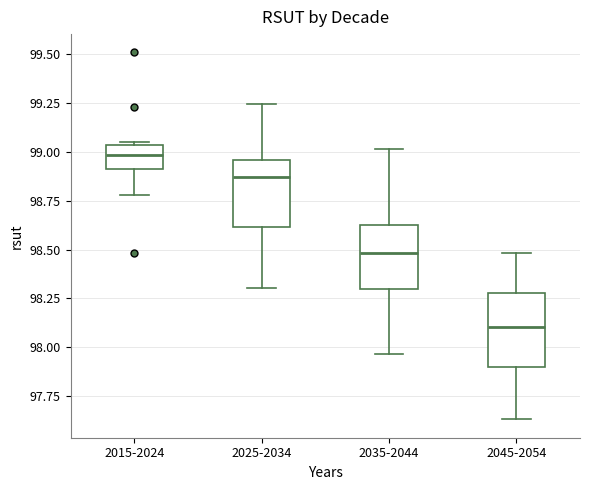

Reading left to right, transcribe this box plot: for each box, give where its median line is, the range the box spans, and where its two whiskers end, as read against the y-axis. The values are not printed on the chart, so give them approximately, as read against the axis.

2015-2024: median 99.00, box 98.90 to 99.05, whiskers 98.80 to 99.05
2025-2034: median 98.85, box 98.60 to 98.95, whiskers 98.30 to 99.25
2035-2044: median 98.50, box 98.30 to 98.65, whiskers 97.95 to 99.00
2045-2054: median 98.10, box 97.90 to 98.30, whiskers 97.65 to 98.50